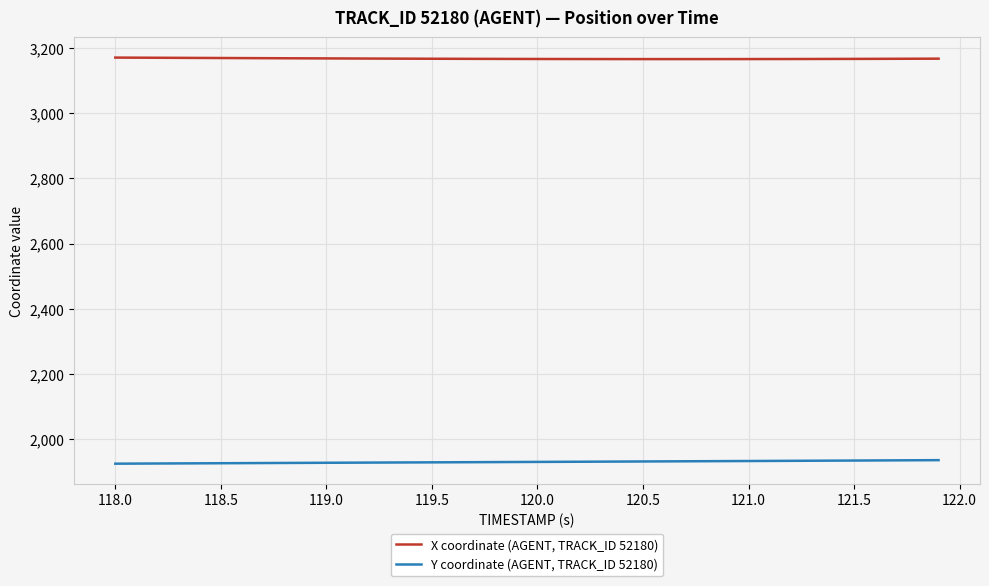

What is the lowest value of the Y coordinate (AGENT, TRACK_ID 52180) series?

1925.1